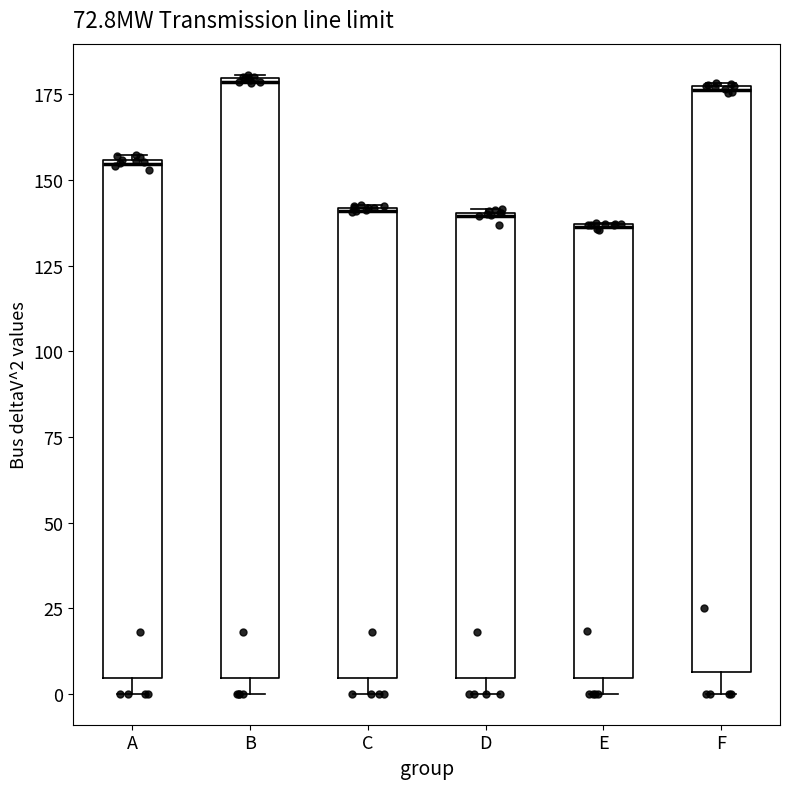

Reading left to right, transcribe this box plot: for each box, give where its median line is, the range the box spans, and where its two whiskers end, as read against the y-axis. The values are not printed on the chart, so give them approximately, as read against the axis.

A: median 155, box 5 to 155, whiskers 0 to 155
B: median 180, box 5 to 180, whiskers 0 to 180
C: median 140, box 5 to 140, whiskers 0 to 145
D: median 140 (drawn on the box's upper edge), box 5 to 140, whiskers 0 to 140
E: median 135 (drawn on the box's upper edge), box 5 to 135, whiskers 0 to 135
F: median 175, box 5 to 180, whiskers 0 to 180